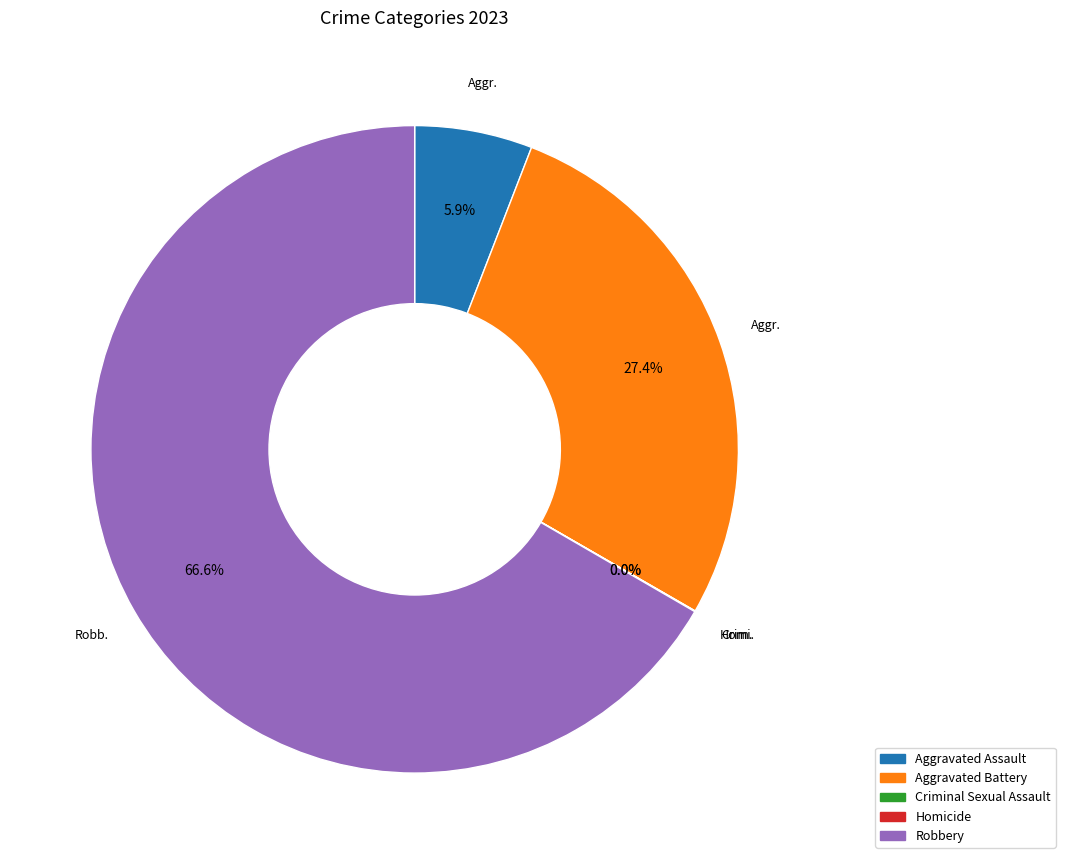

What is the largest slice in the pie chart?

Robbery